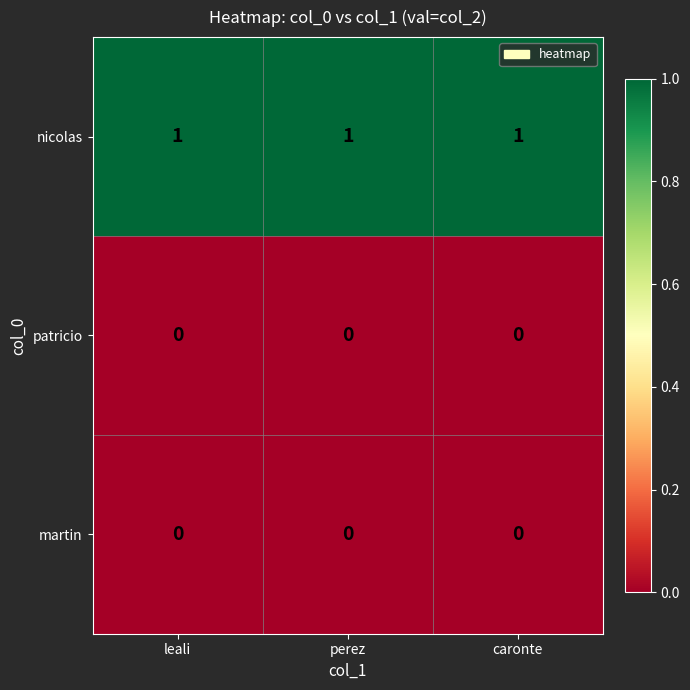

The patricio series shows 0 at caronte. True or false?

True